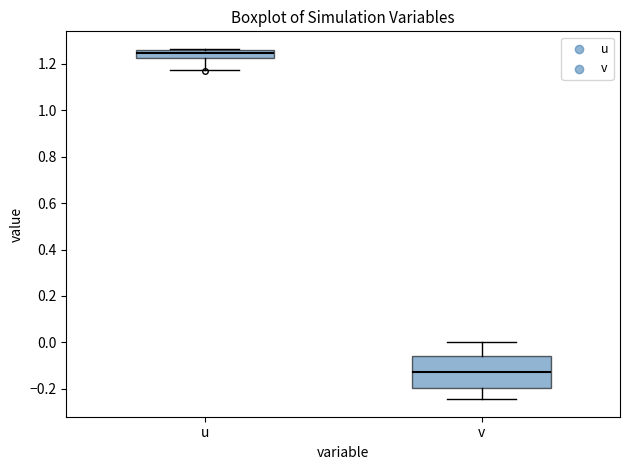

Where is the lower edge of the box for u on the y-axis? The values are not printed on the chart, so give them approximately, as read against the axis.

1.22